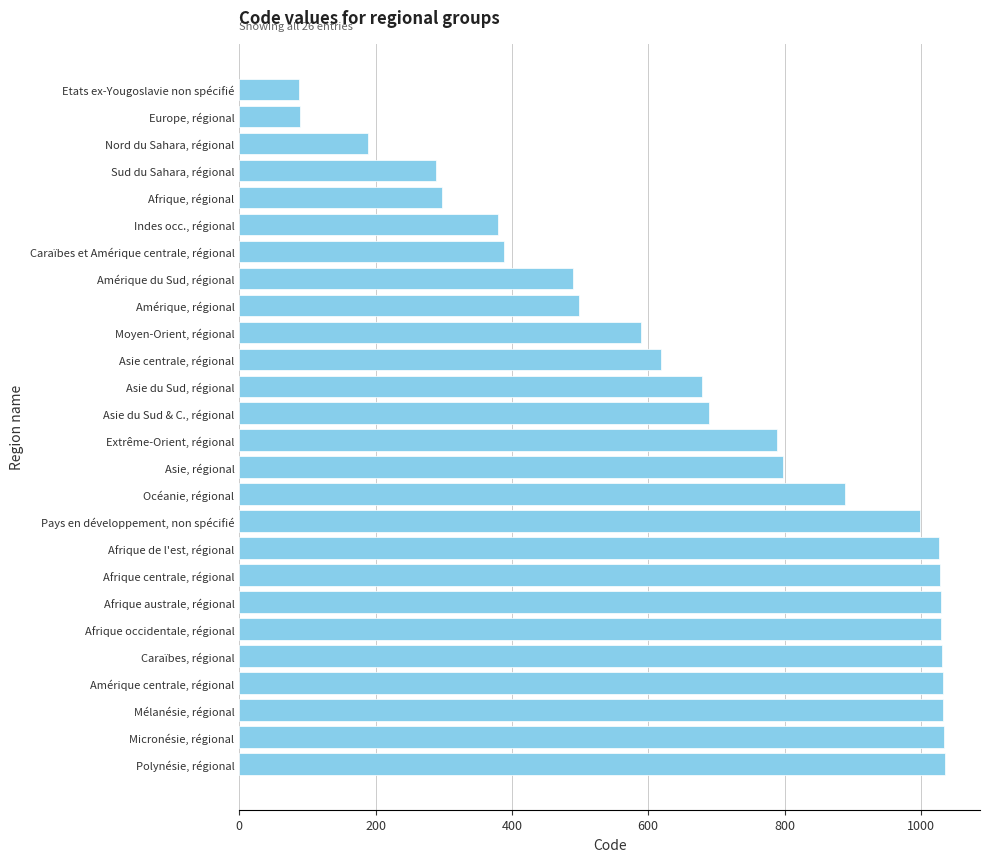

What is the minimum value shown in the chart?

88